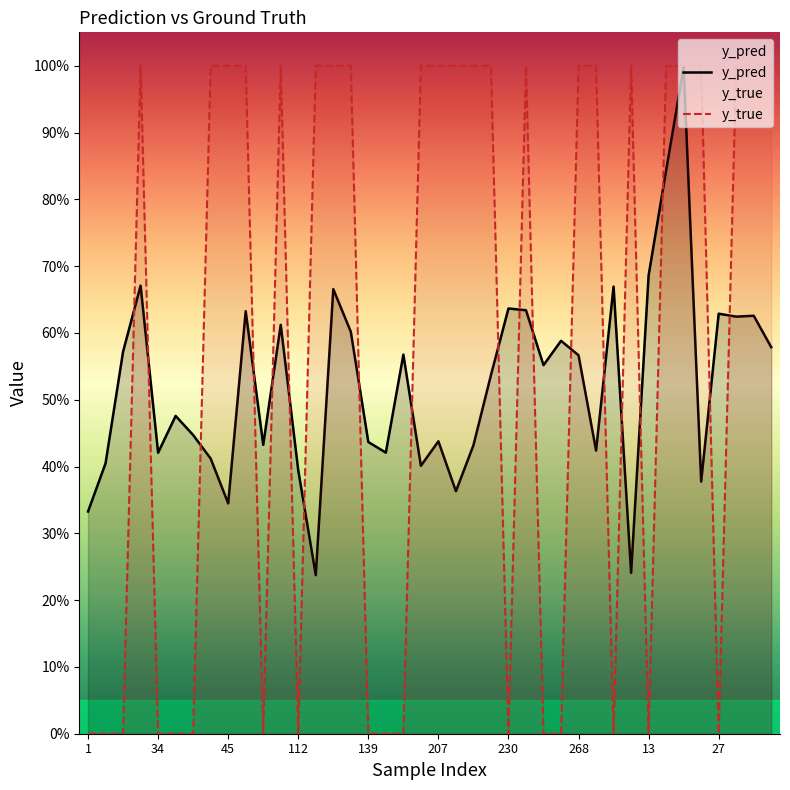

What is the maximum value for y_pred?

1.0